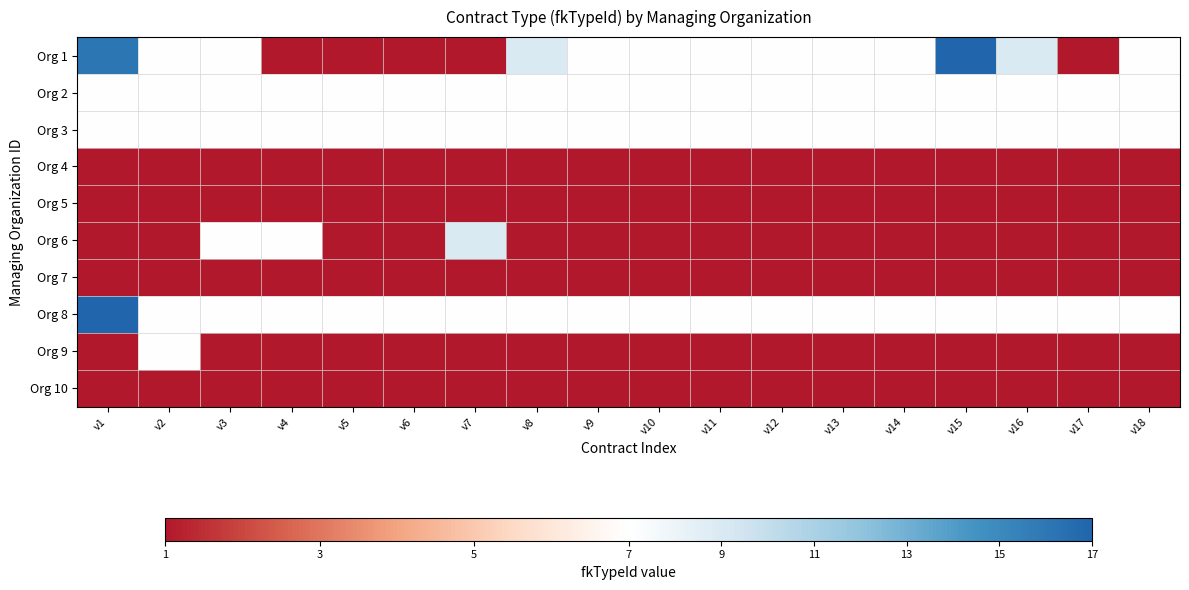

Reading left to right, list all the values displayed in this chart.

Org 1: v1=16	v2=7	v3=7	v4=1	v5=1	v6=1	v7=1	v8=9	v9=7	v10=7	v11=7	v12=7	v13=7	v14=7	v15=17	v16=9	v17=1	v18=7
Org 2: v1=7	v2=7	v3=7	v4=7	v5=7	v6=7	v7=7	v8=7	v9=7	v10=7	v11=7	v12=7	v13=7	v14=7	v15=7	v16=7	v17=7	v18=7
Org 3: v1=7	v2=7	v3=7	v4=7	v5=7	v6=7	v7=7	v8=7	v9=7	v10=7	v11=7	v12=7	v13=7	v14=7	v15=7	v16=7	v17=7	v18=7
Org 4: v1=1	v2=1	v3=1	v4=1	v5=1	v6=1	v7=1	v8=1	v9=1	v10=1	v11=1	v12=1	v13=1	v14=1	v15=1	v16=1	v17=1	v18=1
Org 5: v1=1	v2=1	v3=1	v4=1	v5=1	v6=1	v7=1	v8=1	v9=1	v10=1	v11=1	v12=1	v13=1	v14=1	v15=1	v16=1	v17=1	v18=1
Org 6: v1=1	v2=1	v3=7	v4=7	v5=1	v6=1	v7=9	v8=1	v9=1	v10=1	v11=1	v12=1	v13=1	v14=1	v15=1	v16=1	v17=1	v18=1
Org 7: v1=1	v2=1	v3=1	v4=1	v5=1	v6=1	v7=1	v8=1	v9=1	v10=1	v11=1	v12=1	v13=1	v14=1	v15=1	v16=1	v17=1	v18=1
Org 8: v1=17	v2=7	v3=7	v4=7	v5=7	v6=7	v7=7	v8=7	v9=7	v10=7	v11=7	v12=7	v13=7	v14=7	v15=7	v16=7	v17=7	v18=7
Org 9: v1=1	v2=7	v3=1	v4=1	v5=1	v6=1	v7=1	v8=1	v9=1	v10=1	v11=1	v12=1	v13=1	v14=1	v15=1	v16=1	v17=1	v18=1
Org 10: v1=1	v2=1	v3=1	v4=1	v5=1	v6=1	v7=1	v8=1	v9=1	v10=1	v11=1	v12=1	v13=1	v14=1	v15=1	v16=1	v17=1	v18=1